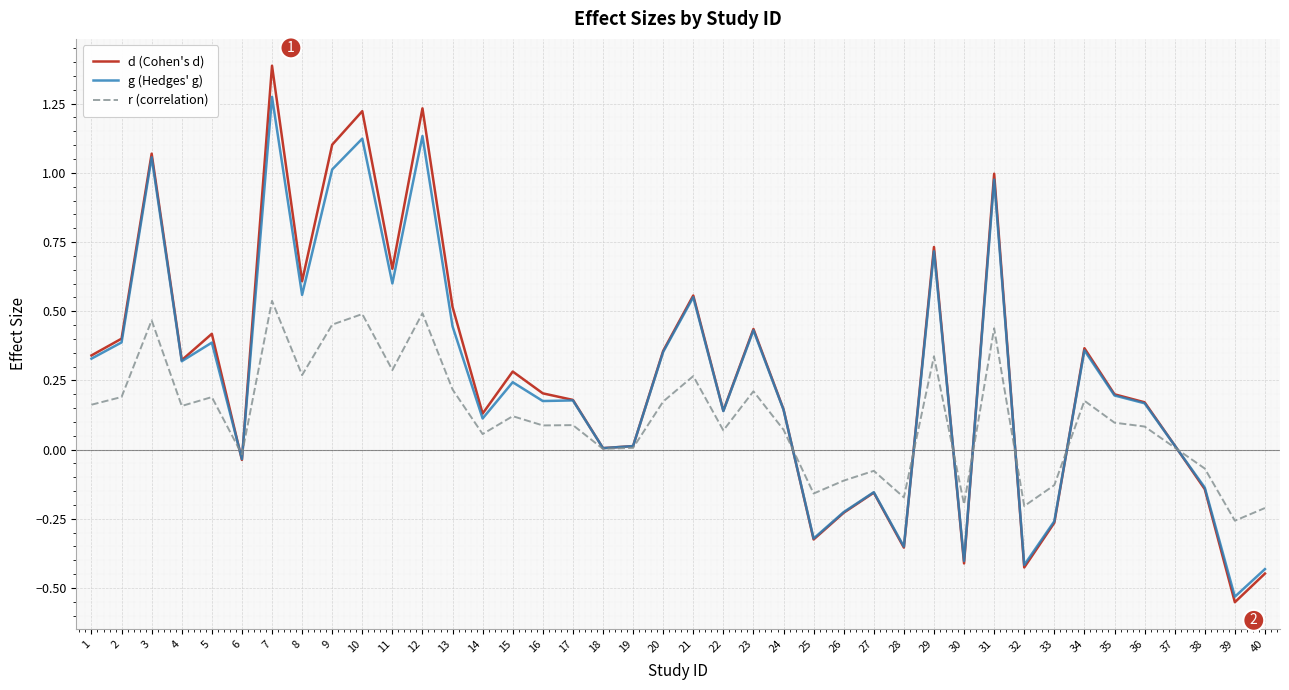

Which category has the highest value across all series?

7